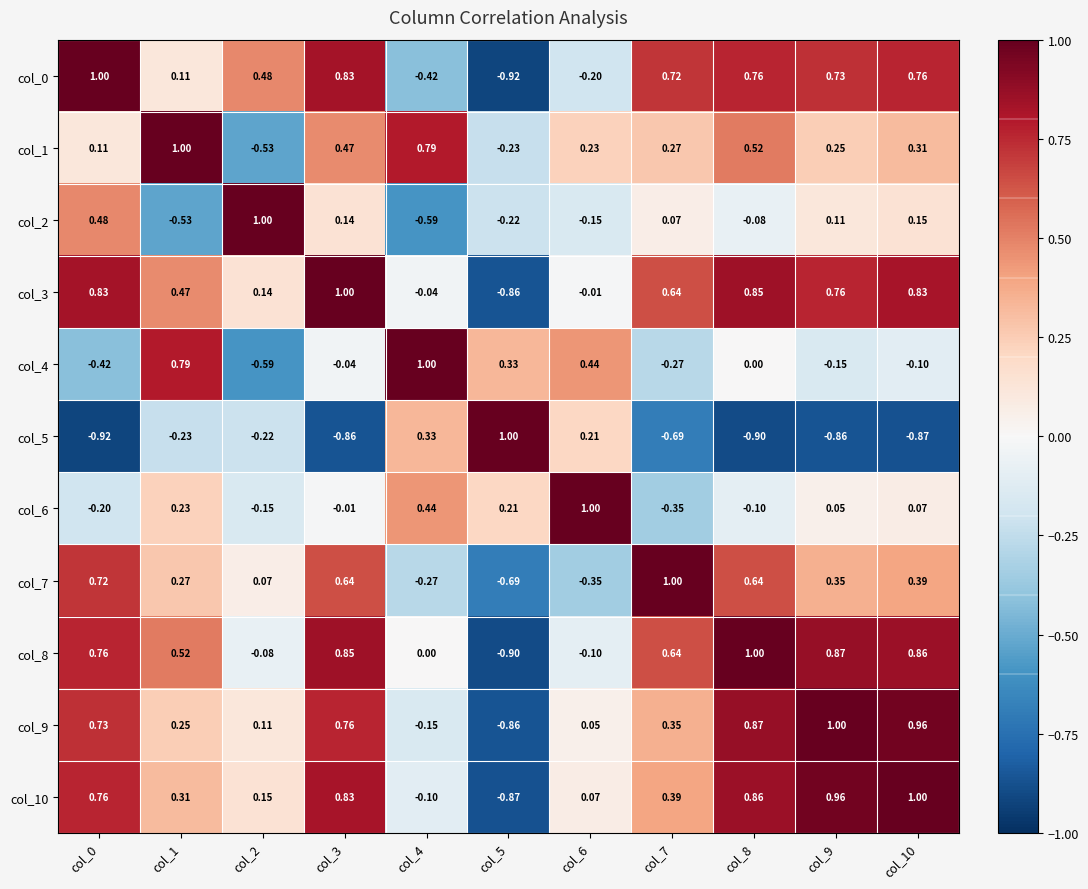

Is the value of col_0 at col_4 greater than the value of col_6 at col_7?

No